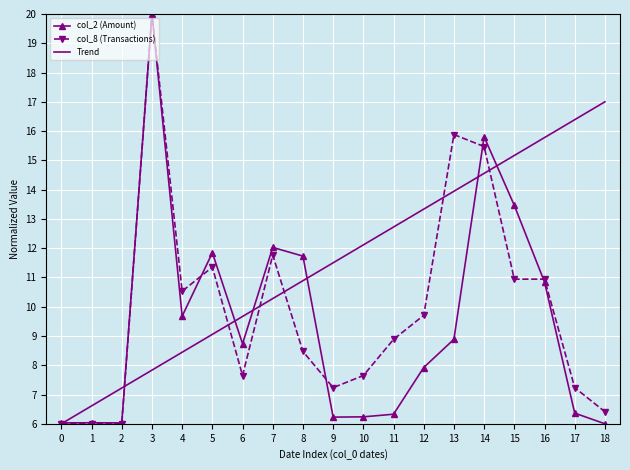

What are all the series names shown in the legend?

col_2 (Amount), col_8 (Transactions), Trend